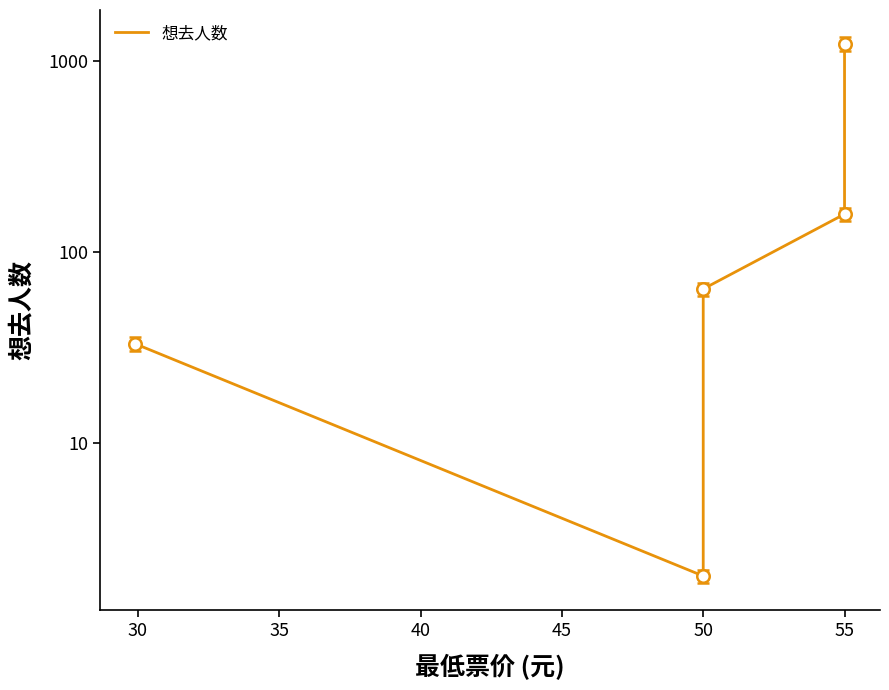

How many points are lower than both their immediate neighbors (excluding endpoints)?

1